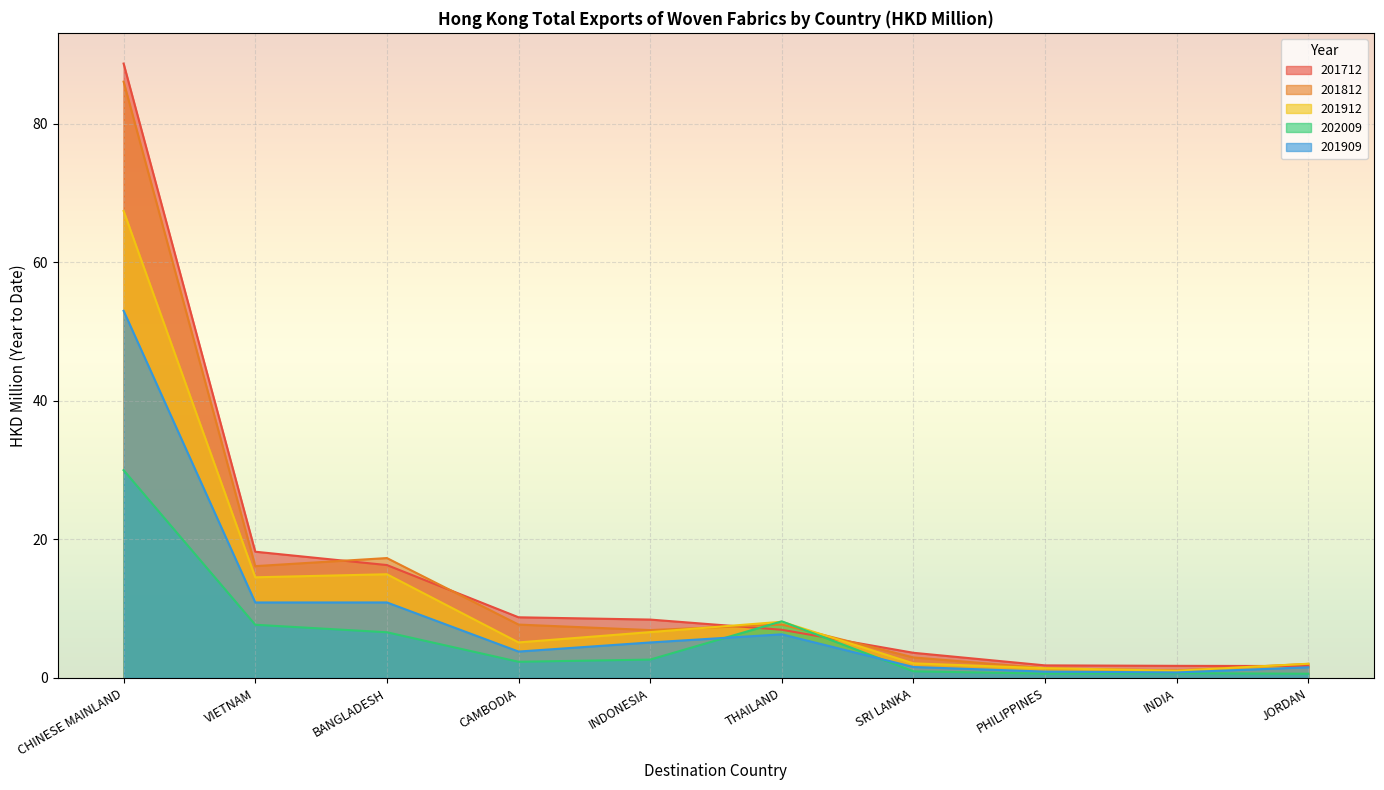

List the labels in order of 201712 value, largest first.

CHINESE MAINLAND, VIETNAM, BANGLADESH, CAMBODIA, INDONESIA, THAILAND, SRI LANKA, PHILIPPINES, INDIA, JORDAN